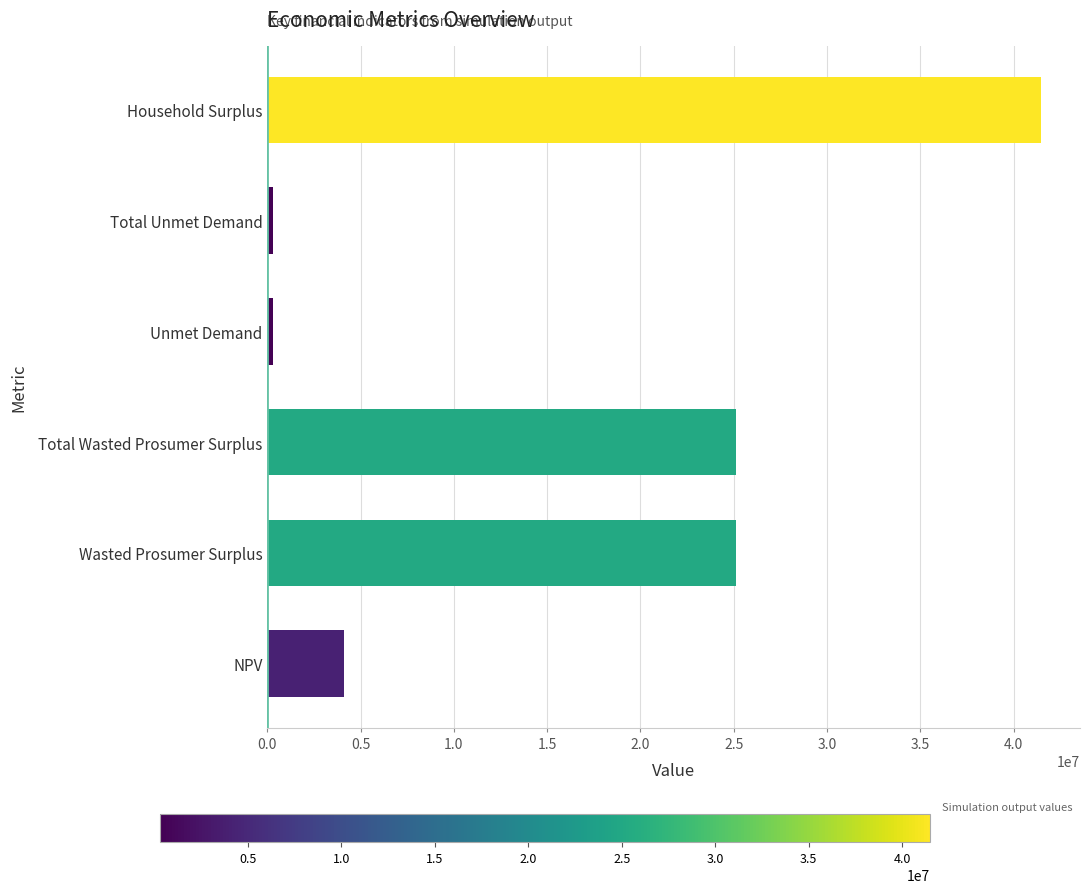

What is the difference between the maximum and minimum values?

41190611.6